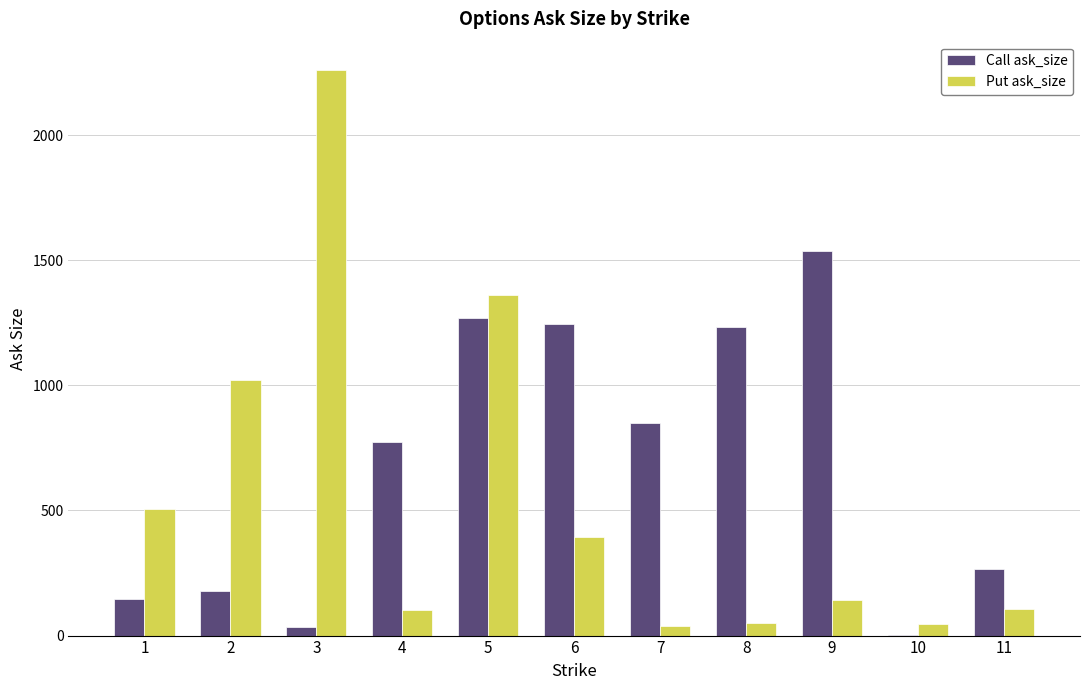

At which label is Call ask_size closest to 770?

4